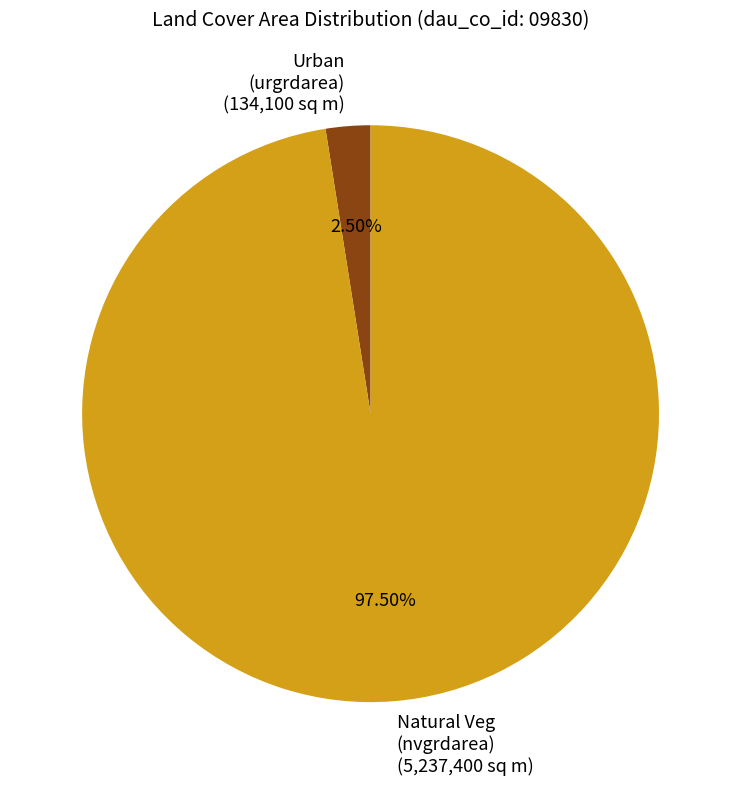

Between Urban (urgrdarea) (134,100 sq m) and Natural Veg (nvgrdarea) (5,237,400 sq m), which is larger?

Natural Veg (nvgrdarea) (5,237,400 sq m)